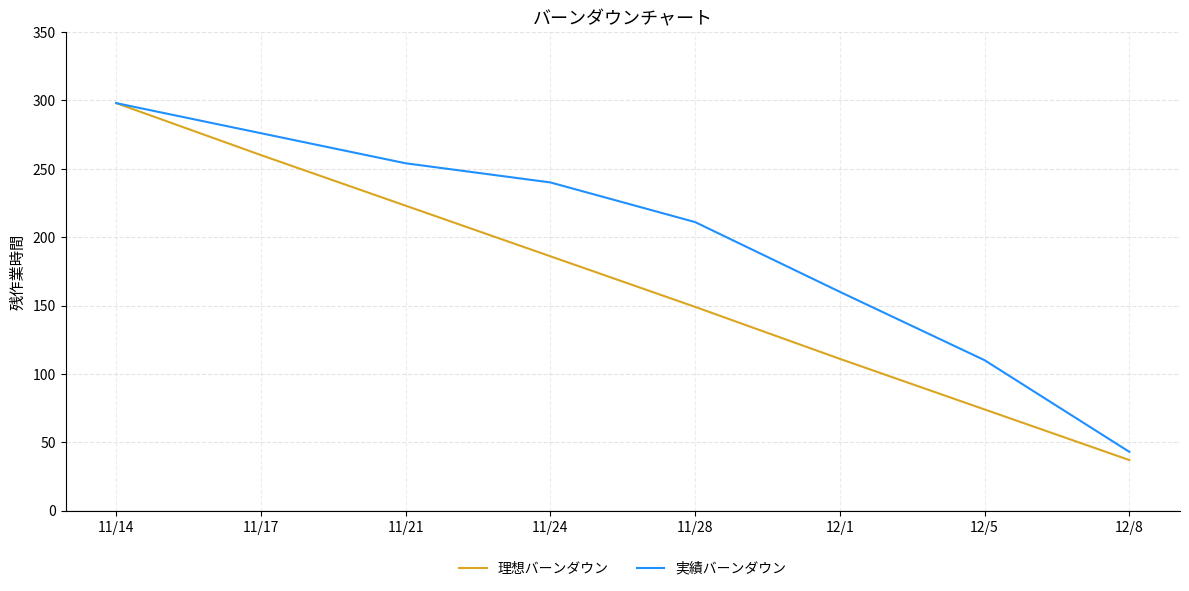

True or false: 理想バーンダウン has more than 0 points higher than both neighbors.

False